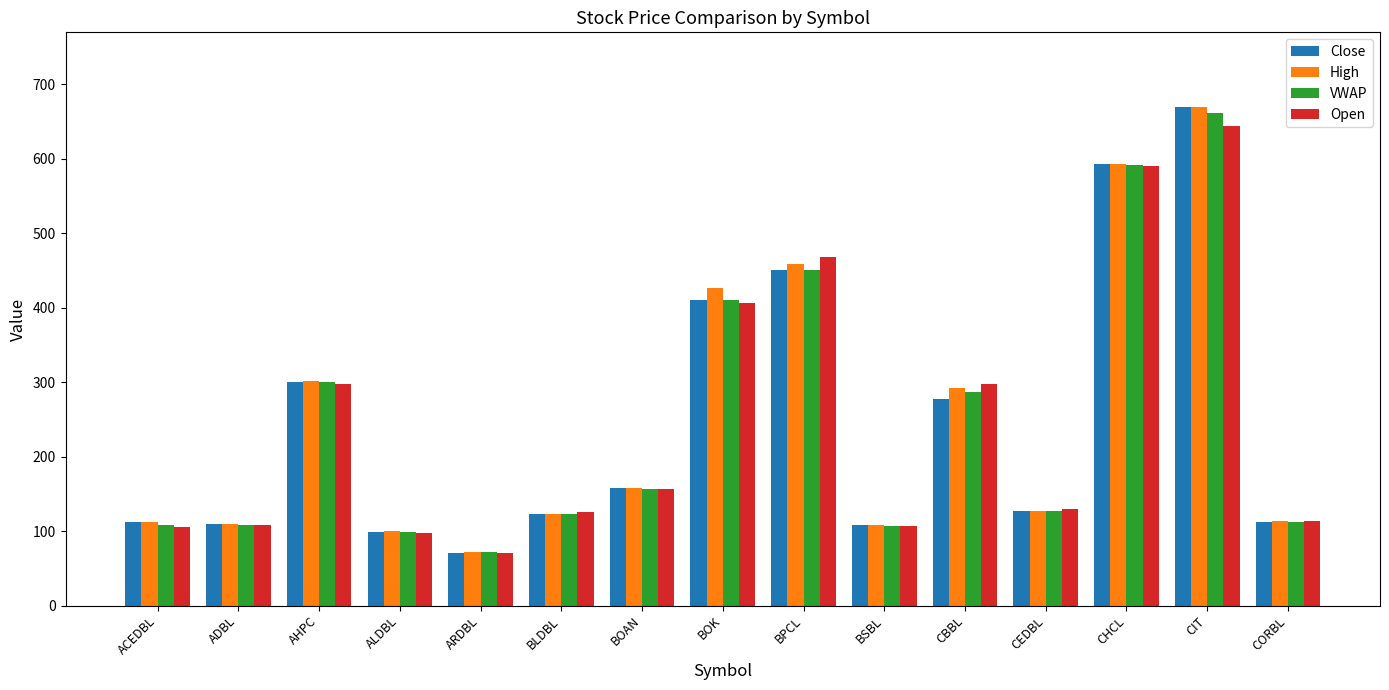

Count the number of data series in this chart.

4